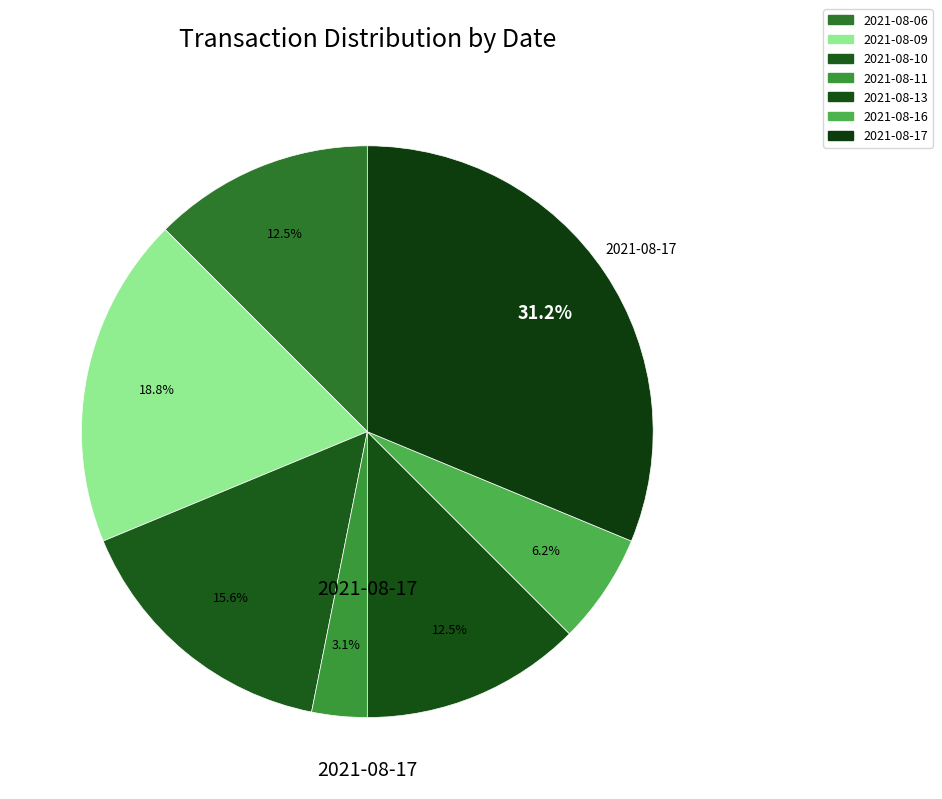

To the nearest percent, what is the difference between the 2021-08-17 and 2021-08-11 slice percentages?

28%